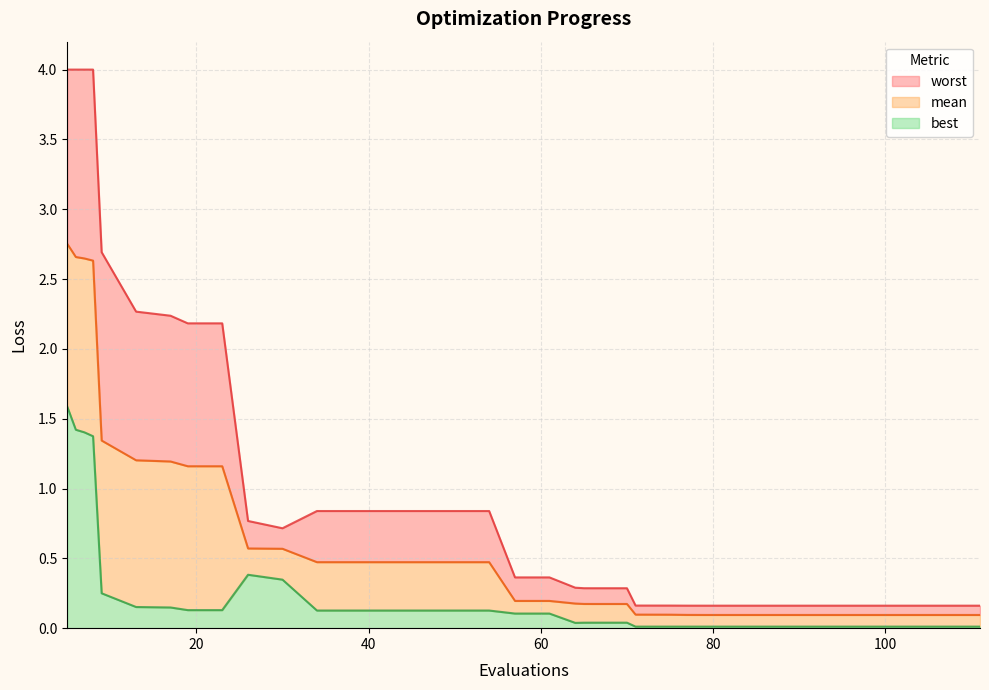

What are all the series names shown in the legend?

worst, mean, best